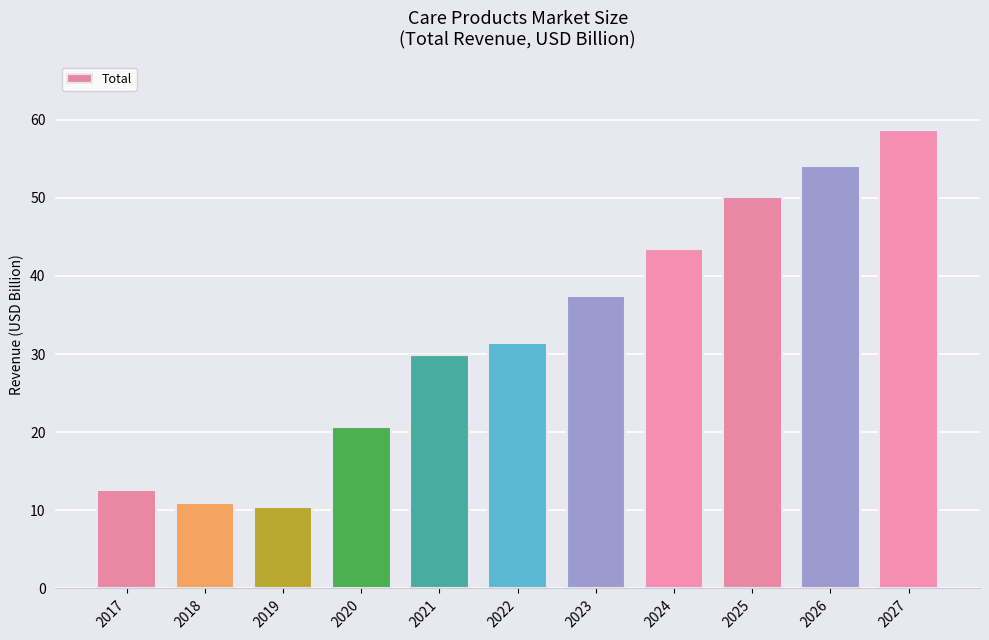

What is the ratio of the value at 2022 to the value at 2027?

0.5